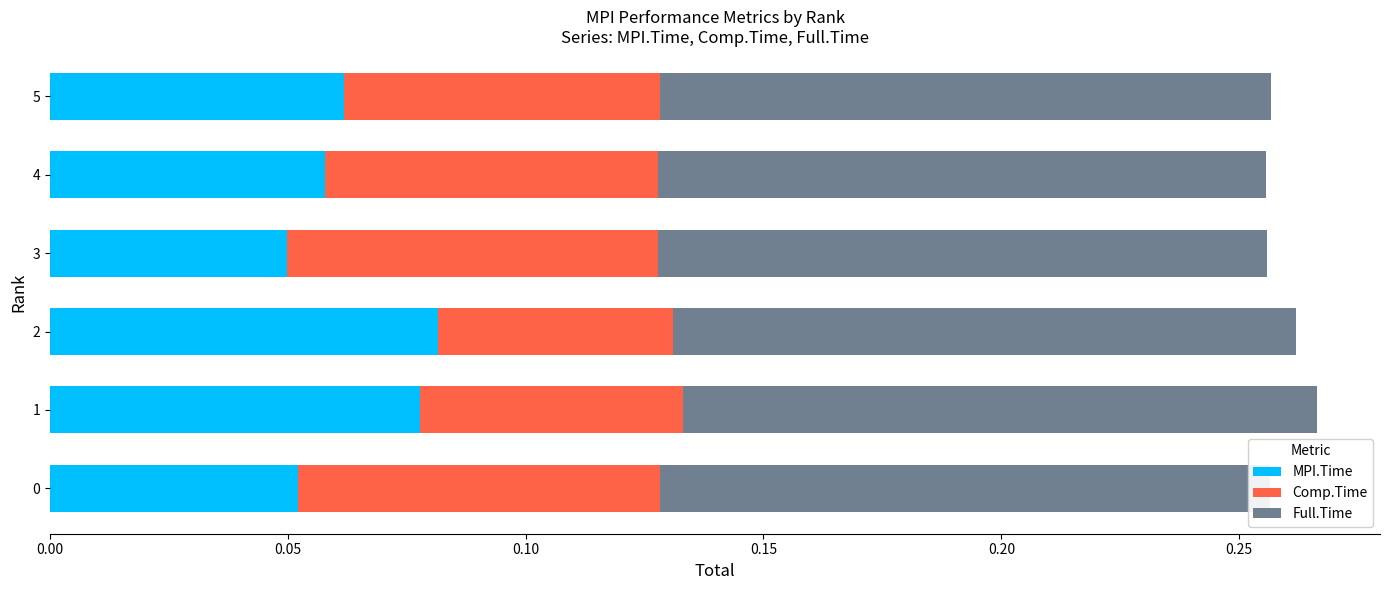

What are all the series names shown in the legend?

MPI.Time, Comp.Time, Full.Time